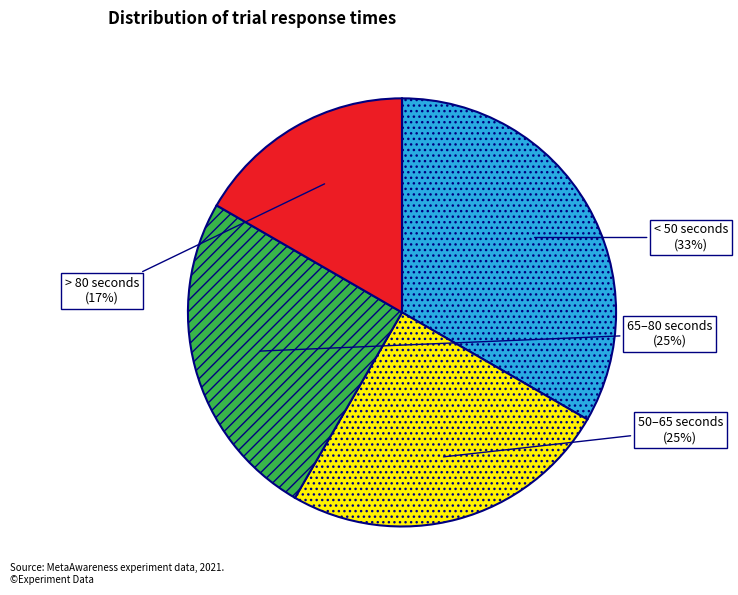

The > 80 seconds slice represents 26% of the pie. True or false?

False